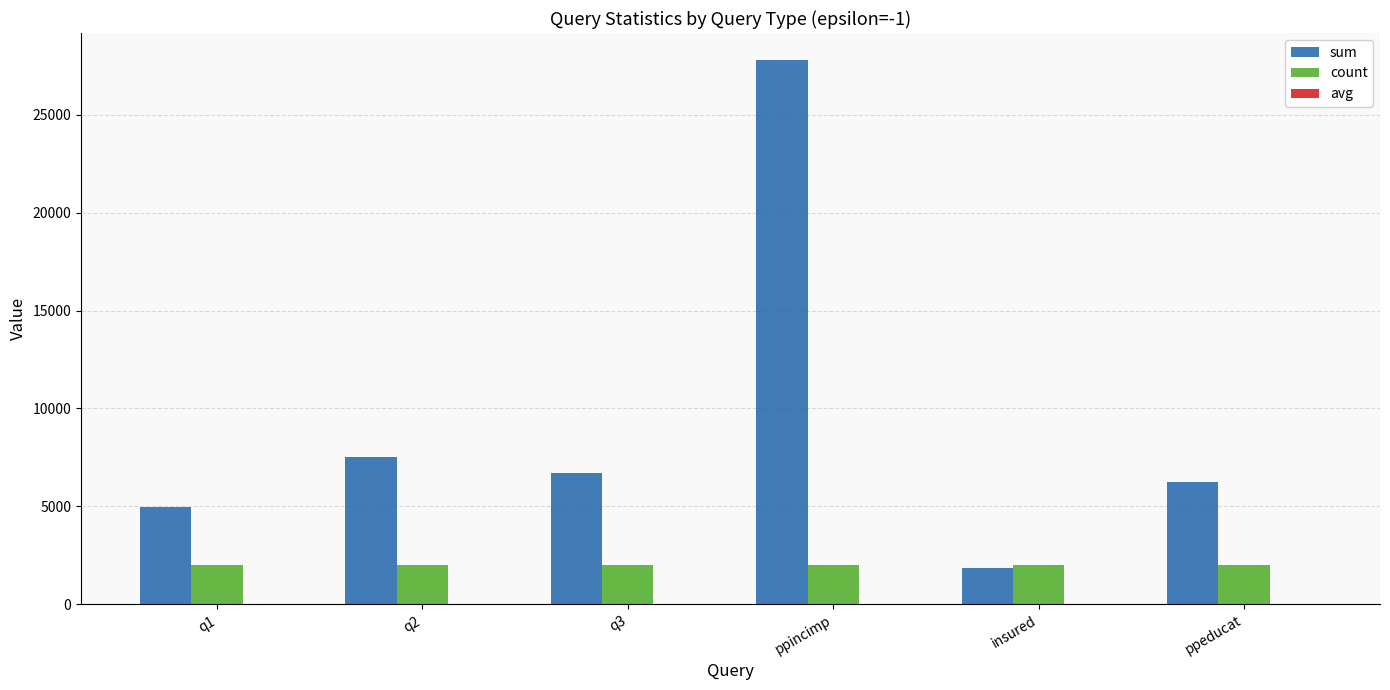

At which category is the sum across all series the highest?

ppincimp